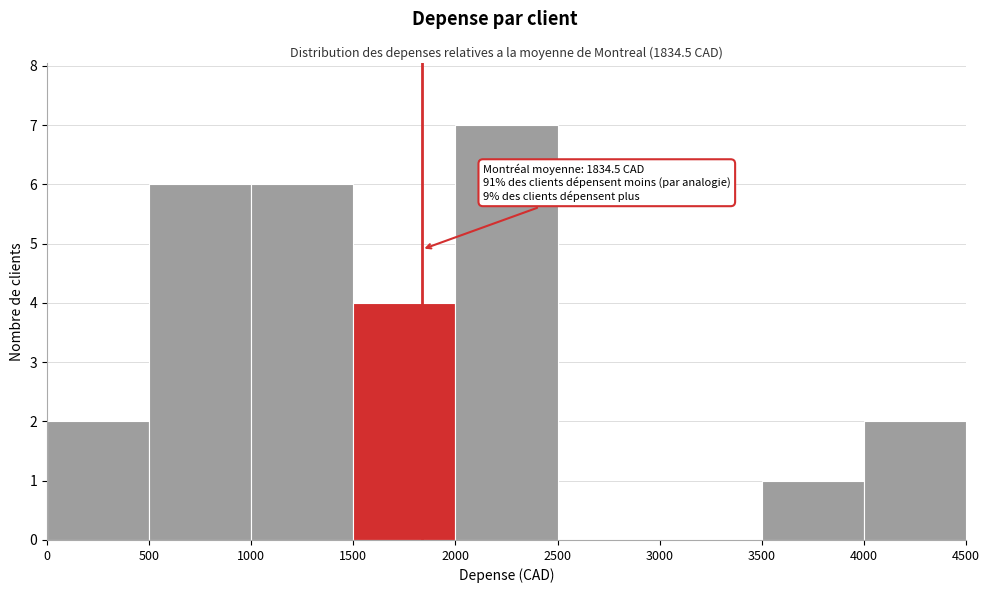

Over which range of the x-axis is the bar tallest?

2000 to 2500